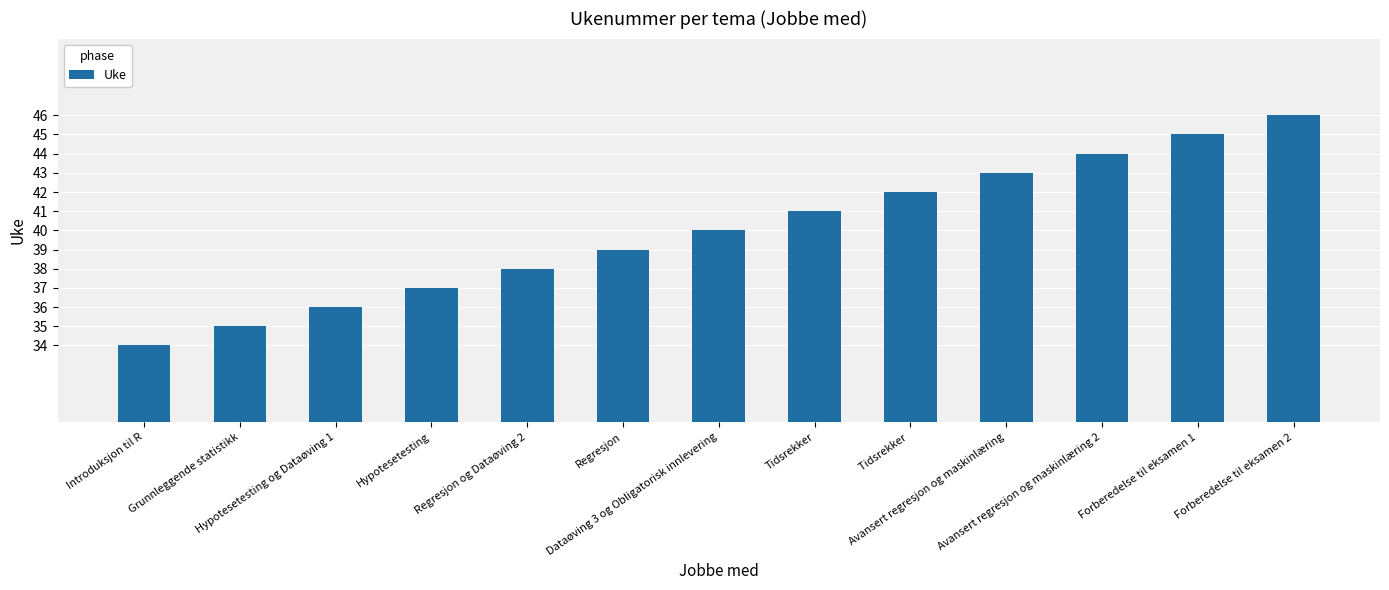

True or false: the data shows 14 at Dataøving 3 og Obligatorisk innlevering.

False